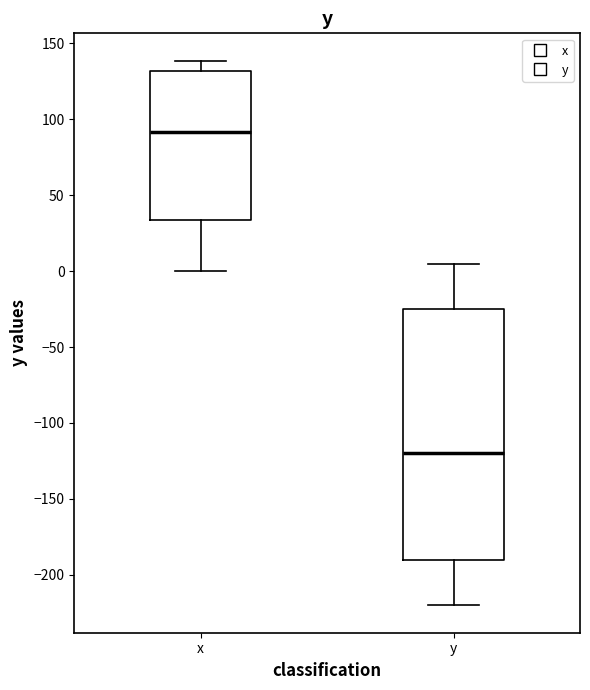

Reading left to right, transcribe this box plot: for each box, give where its median line is, the range the box spans, and where its two whiskers end, as read against the y-axis. The values are not printed on the chart, so give them approximately, as read against the axis.

x: median 90, box 35 to 130, whiskers 0 to 140
y: median -120, box -190 to -25, whiskers -220 to 5